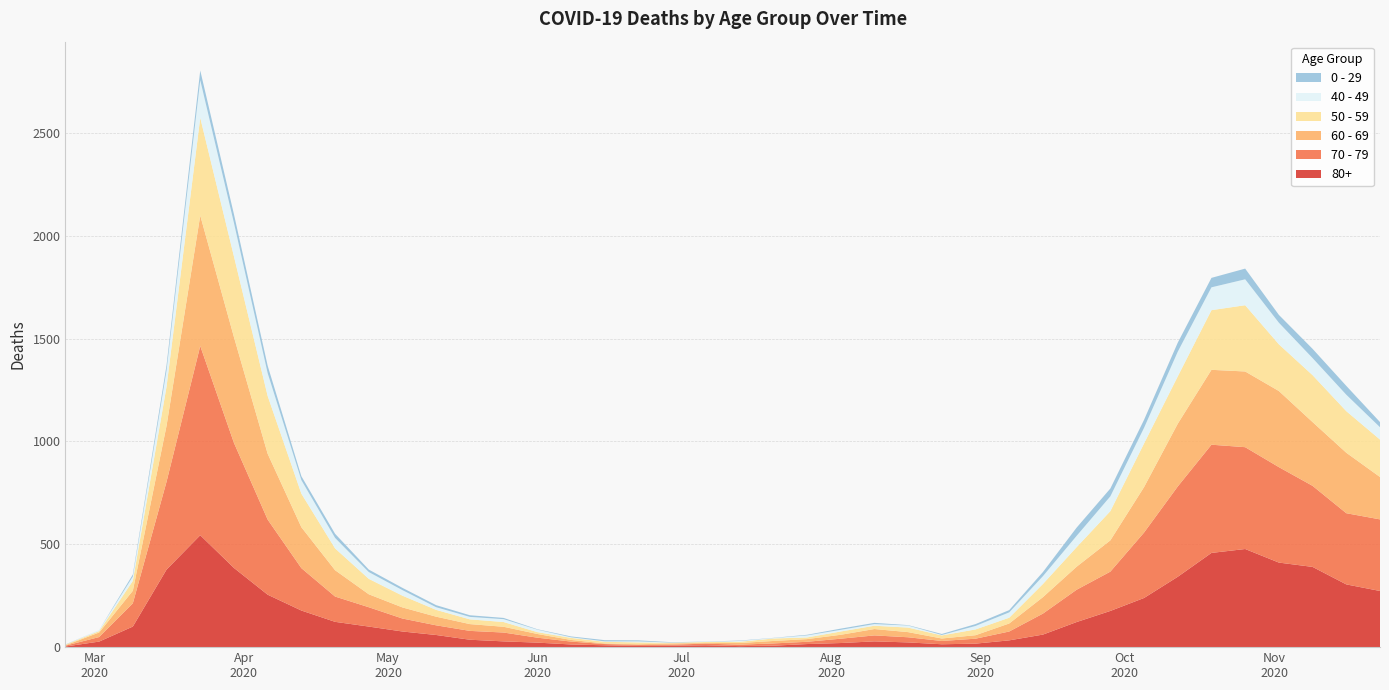

Reading left to right, transcribe all the data shown in this chart.

80+: 2020-02-24=3	2020-03-02=27	2020-03-09=100	2020-03-16=377	2020-03-23=544	2020-03-30=385	2020-04-06=255	2020-04-13=178	2020-04-20=123	2020-04-27=100	2020-05-04=76	2020-05-11=59	2020-05-18=36	2020-05-25=28	2020-06-01=22	2020-06-08=13	2020-06-15=9	2020-06-22=6	2020-06-29=7	2020-07-06=9	2020-07-13=5	2020-07-20=7	2020-07-27=15	2020-08-03=20	2020-08-10=28	2020-08-17=23	2020-08-24=14	2020-08-31=17	2020-09-07=33	2020-09-14=61	2020-09-21=122	2020-09-28=176	2020-10-05=239	2020-10-12=342	2020-10-19=458	2020-10-26=477	2020-11-02=411	2020-11-09=390	2020-11-16=305	2020-11-23=273
70 - 79: 2020-02-24=4	2020-03-02=22	2020-03-09=113	2020-03-16=427	2020-03-23=920	2020-03-30=608	2020-04-06=365	2020-04-13=206	2020-04-20=123	2020-04-27=94	2020-05-04=63	2020-05-11=47	2020-05-18=43	2020-05-25=43	2020-06-01=24	2020-06-08=14	2020-06-15=6	2020-06-22=5	2020-06-29=5	2020-07-06=8	2020-07-13=7	2020-07-20=11	2020-07-27=11	2020-08-03=21	2020-08-10=29	2020-08-17=25	2020-08-24=16	2020-08-31=24	2020-09-07=43	2020-09-14=102	2020-09-21=157	2020-09-28=191	2020-10-05=318	2020-10-12=439	2020-10-19=526	2020-10-26=495	2020-11-02=464	2020-11-09=394	2020-11-16=346	2020-11-23=348
60 - 69: 2020-02-24=2	2020-03-02=22	2020-03-09=61	2020-03-16=272	2020-03-23=634	2020-03-30=514	2020-04-06=320	2020-04-13=199	2020-04-20=128	2020-04-27=63	2020-05-04=54	2020-05-11=42	2020-05-18=33	2020-05-25=28	2020-06-01=18	2020-06-08=8	2020-06-15=3	2020-06-22=3	2020-06-29=6	2020-07-06=3	2020-07-13=8	2020-07-20=12	2020-07-27=13	2020-08-03=19	2020-08-10=31	2020-08-17=25	2020-08-24=12	2020-08-31=17	2020-09-07=39	2020-09-14=80	2020-09-21=112	2020-09-28=152	2020-10-05=221	2020-10-12=305	2020-10-19=364	2020-10-26=368	2020-11-02=370	2020-11-09=310	2020-11-16=294	2020-11-23=206
50 - 59: 2020-02-24=3	2020-03-02=7	2020-03-09=48	2020-03-16=190	2020-03-23=475	2020-03-30=392	2020-04-06=281	2020-04-13=163	2020-04-20=106	2020-04-27=75	2020-05-04=57	2020-05-11=33	2020-05-18=23	2020-05-25=23	2020-06-01=9	2020-06-08=10	2020-06-15=8	2020-06-22=9	2020-06-29=3	2020-07-06=5	2020-07-13=6	2020-07-20=12	2020-07-27=8	2020-08-03=16	2020-08-10=16	2020-08-17=22	2020-08-24=15	2020-08-31=28	2020-09-07=28	2020-09-14=64	2020-09-21=95	2020-09-28=142	2020-10-05=212	2020-10-12=230	2020-10-19=290	2020-10-26=322	2020-11-02=227	2020-11-09=228	2020-11-16=202	2020-11-23=182
40 - 49: 2020-02-24=0	2020-03-02=5	2020-03-09=21	2020-03-16=79	2020-03-23=183	2020-03-30=163	2020-04-06=111	2020-04-13=66	2020-04-20=51	2020-04-27=33	2020-05-04=27	2020-05-11=13	2020-05-18=12	2020-05-25=14	2020-06-01=12	2020-06-08=3	2020-06-15=2	2020-06-22=5	2020-06-29=1	2020-07-06=1	2020-07-13=4	2020-07-20=2	2020-07-27=10	2020-08-03=8	2020-08-10=8	2020-08-17=10	2020-08-24=2	2020-08-31=17	2020-09-07=26	2020-09-14=38	2020-09-21=55	2020-09-28=72	2020-10-05=76	2020-10-12=120	2020-10-19=111	2020-10-26=126	2020-11-02=105	2020-11-09=83	2020-11-16=80	2020-11-23=60
0 - 29: 2020-02-24=1	2020-03-02=0	2020-03-09=10	2020-03-16=25	2020-03-23=47	2020-03-30=42	2020-04-06=36	2020-04-13=19	2020-04-20=20	2020-04-27=12	2020-05-04=11	2020-05-11=10	2020-05-18=8	2020-05-25=6	2020-06-01=2	2020-06-08=4	2020-06-15=6	2020-06-22=5	2020-06-29=2	2020-07-06=1	2020-07-13=2	2020-07-20=1	2020-07-27=3	2020-08-03=6	2020-08-10=6	2020-08-17=2	2020-08-24=5	2020-08-31=9	2020-09-07=11	2020-09-14=20	2020-09-21=40	2020-09-28=38	2020-10-05=39	2020-10-12=44	2020-10-19=46	2020-10-26=52	2020-11-02=38	2020-11-09=45	2020-11-16=43	2020-11-23=25